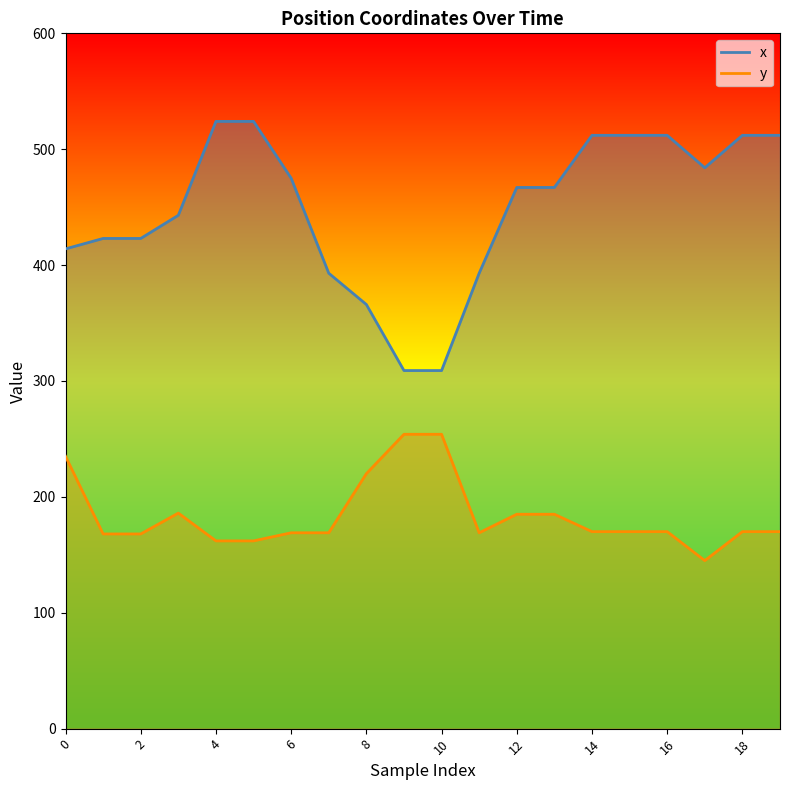

What is the difference between the y values at 0 and 9?

19